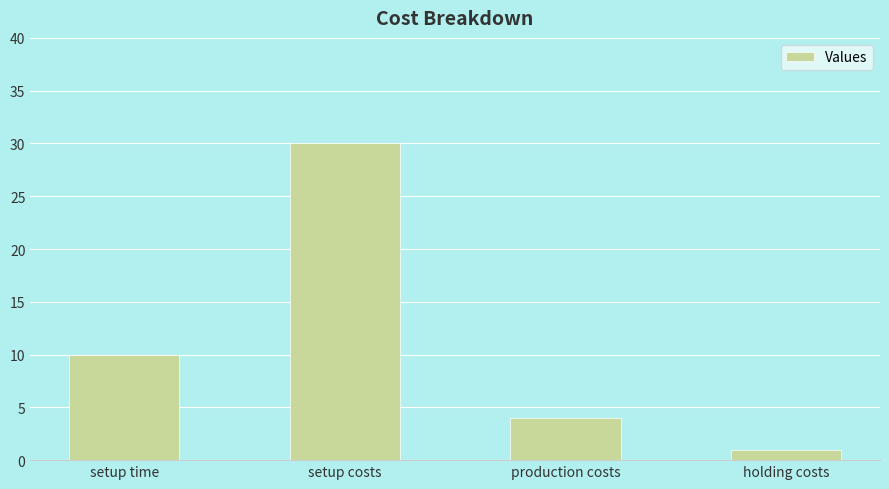

Which has a higher value, setup costs or production costs?

setup costs